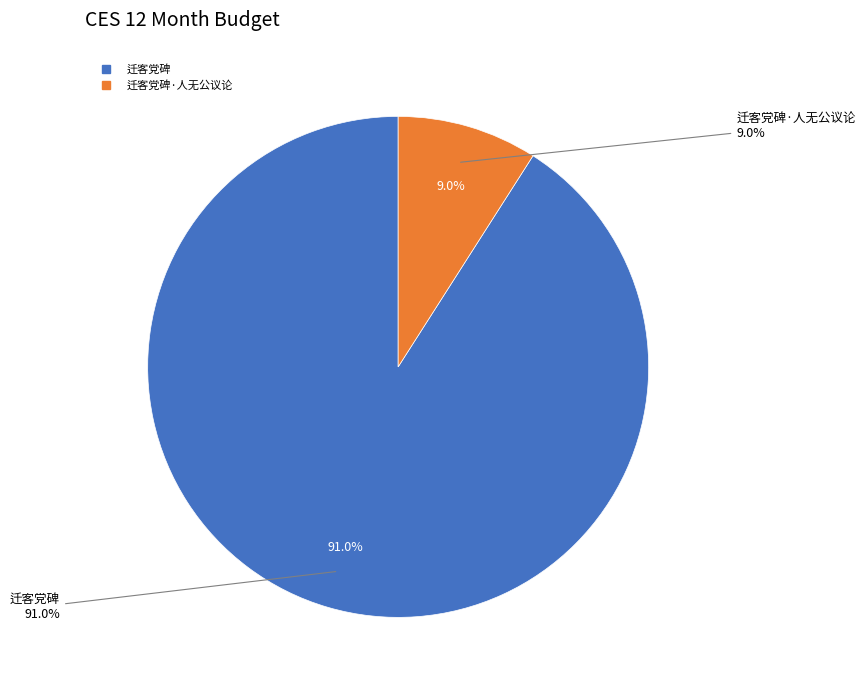

Which has a higher value, 迁客党碑·人无公议论 or 迁客党碑?

迁客党碑